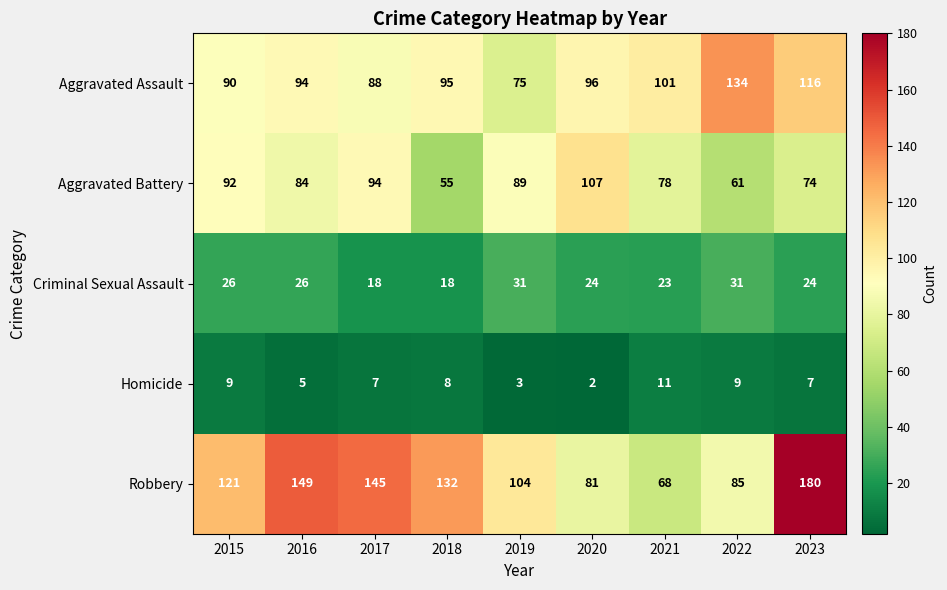

Where does the Homicide series first go above 7?

2015